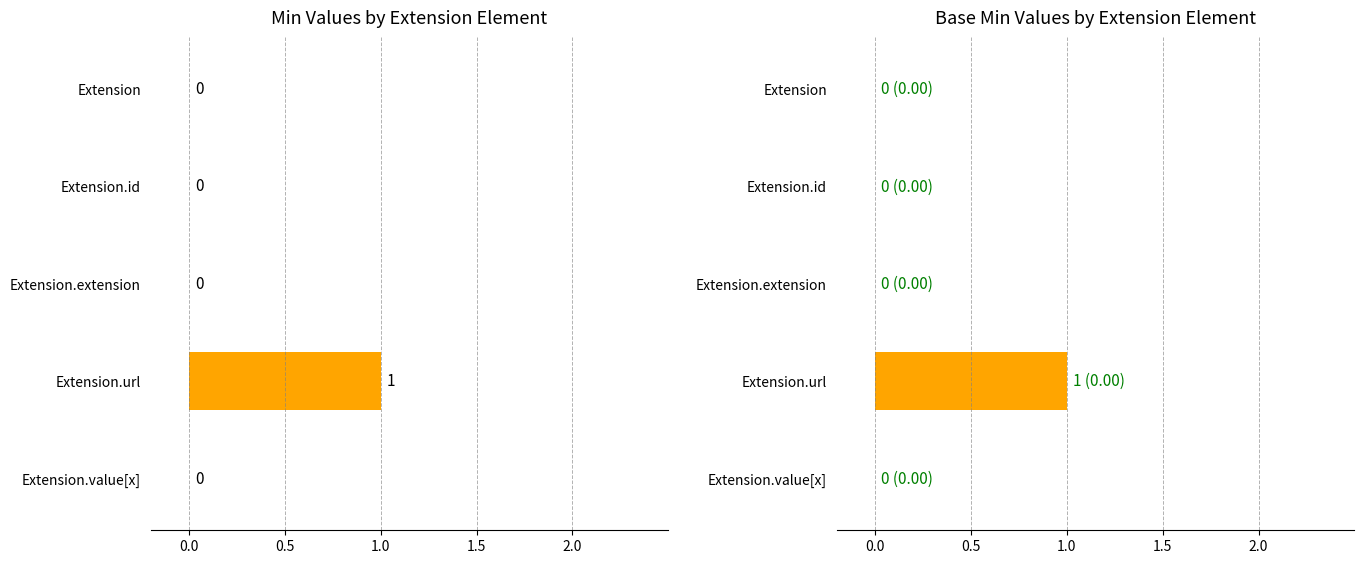

The Min series shows 0 at Extension.url. True or false?

False